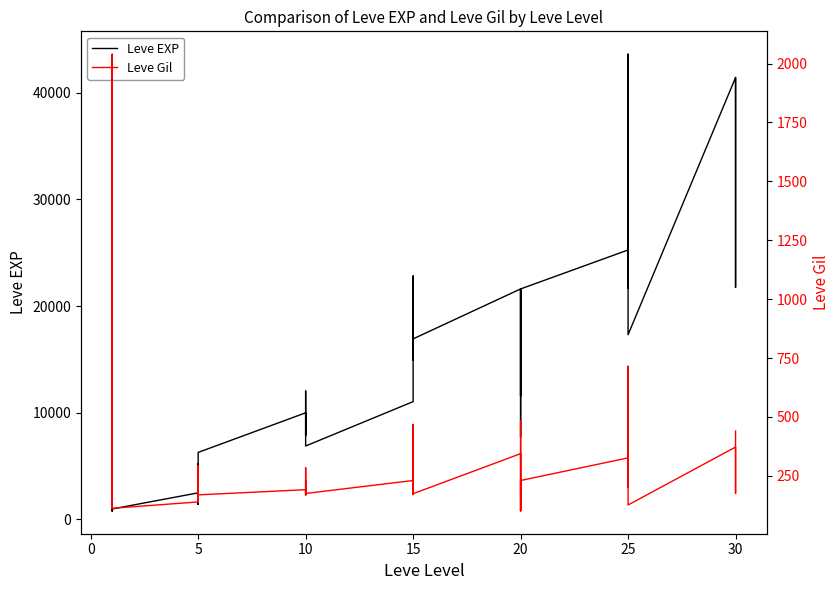

Reading right to left, list all the values displayed in this chart.

Leve EXP: 41410	21740	41410	41410	17310	43600	36390	26160	21650	25250	21600	7710	21600	17120	11560	21600	16920	16920	22790	14920	22790	11040	6880	8930	7880	12030	8930	9990	6280	3600	1420	5220	1420	2490	980	800	1330	1330	2040	800
Leve Gil: 440	175	296	372	126	715	379	203	229	326	230	101	281	485	101	344	174	170	234	172	468	230	175	284	168	230	169	191	169	170	140	293	169	139	112	112	115	114	2040	113